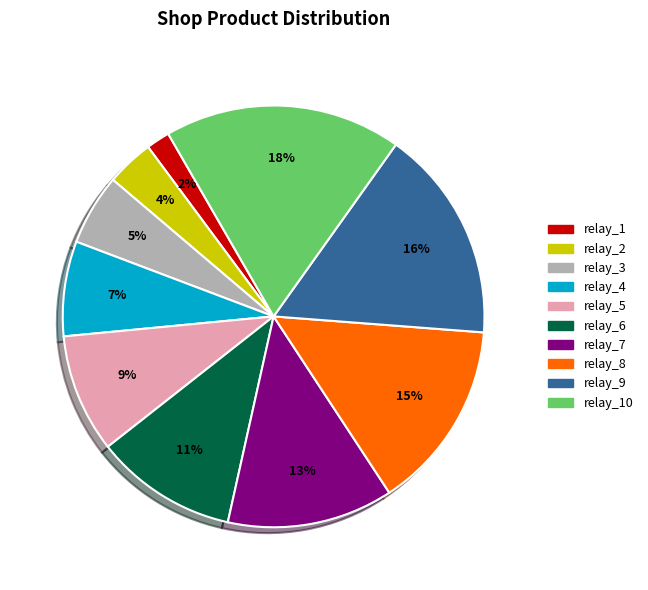

To the nearest percent, what is the difference between the largest and smallest slice percentages?

16%